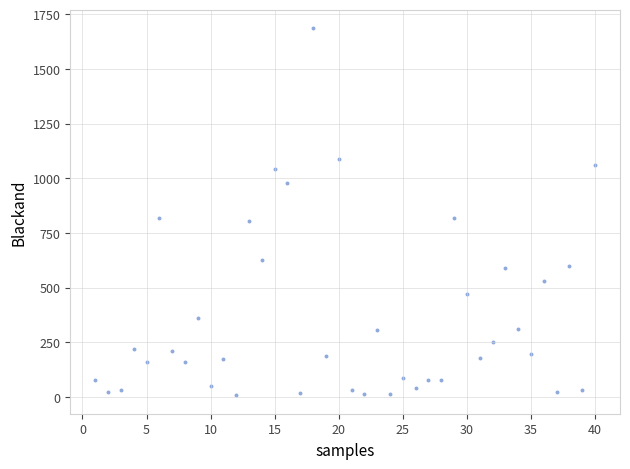

What is the range of Y values (max minus min)?

1679